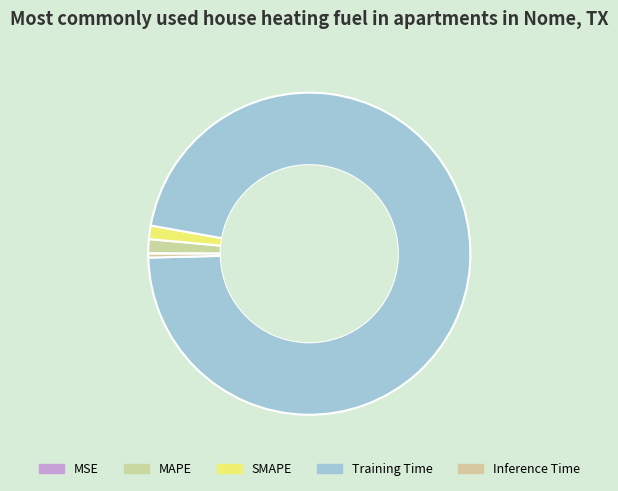

What is the change in value from Training Time to Inference Time?

-4.9